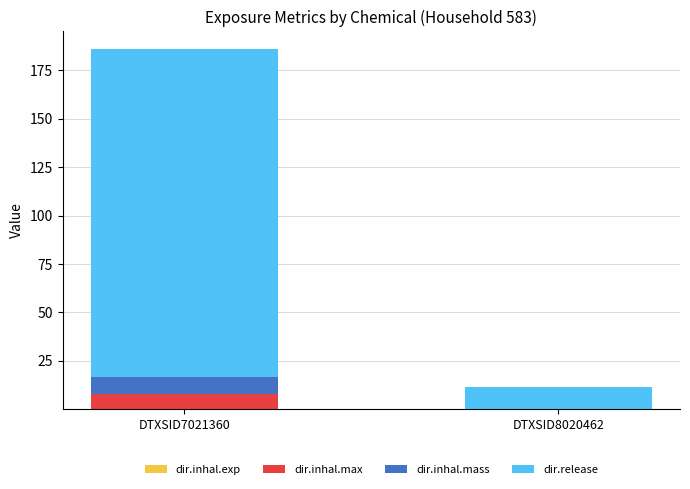

At which category is the sum across all series the highest?

DTXSID7021360